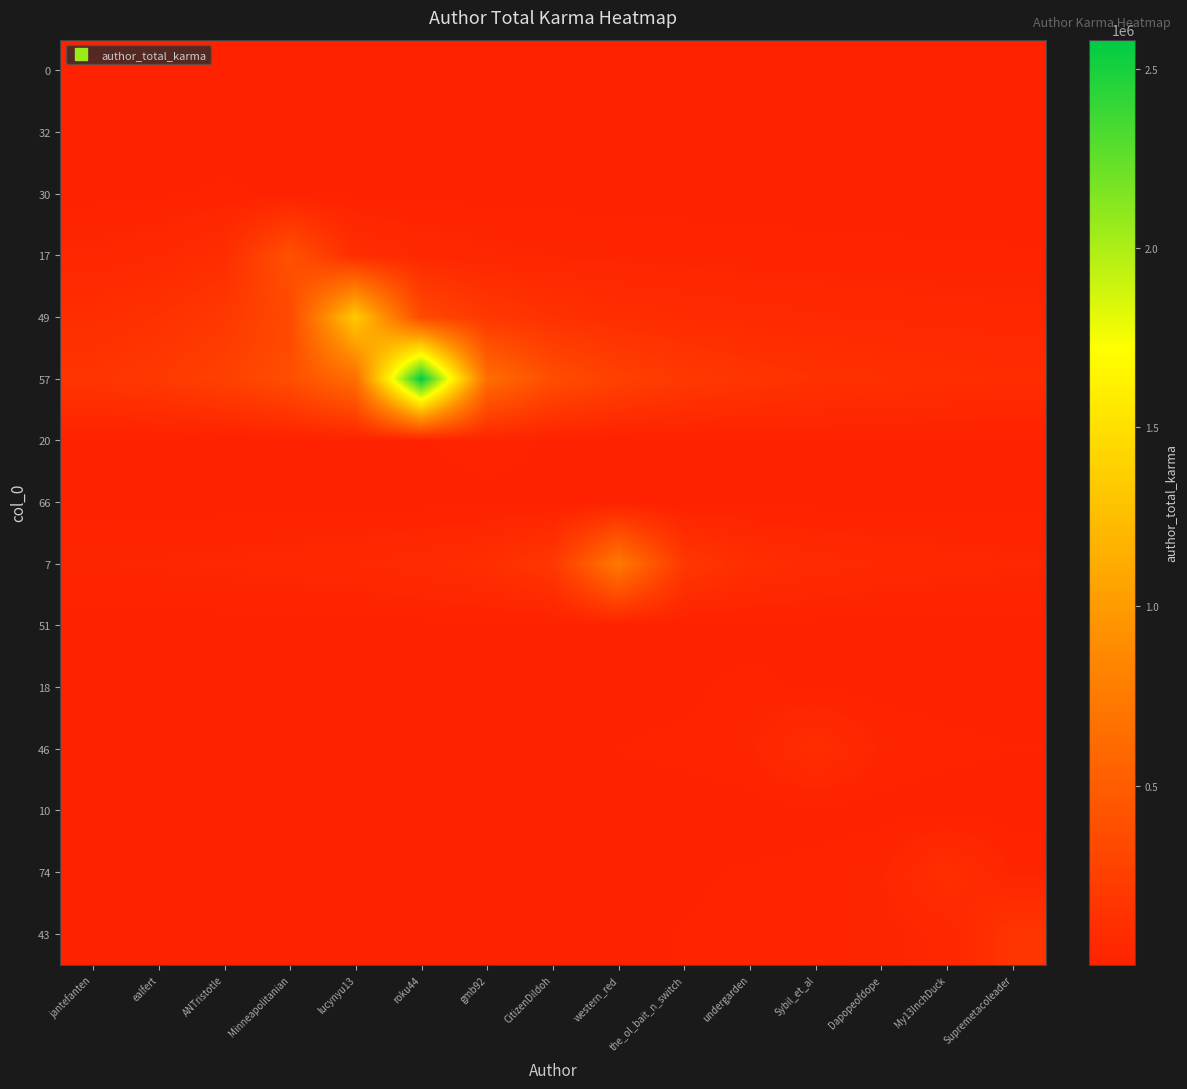

What is the spread (max minus min) of values at Sybil_et_al?

135907.8